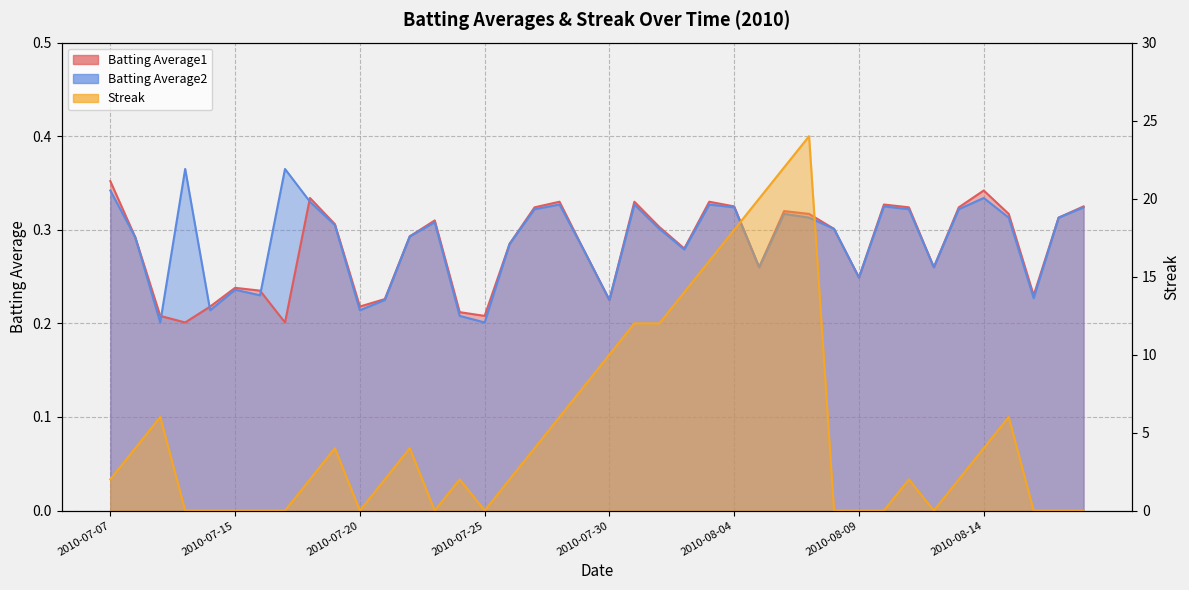

What position from the left is 2010-07-18?

9